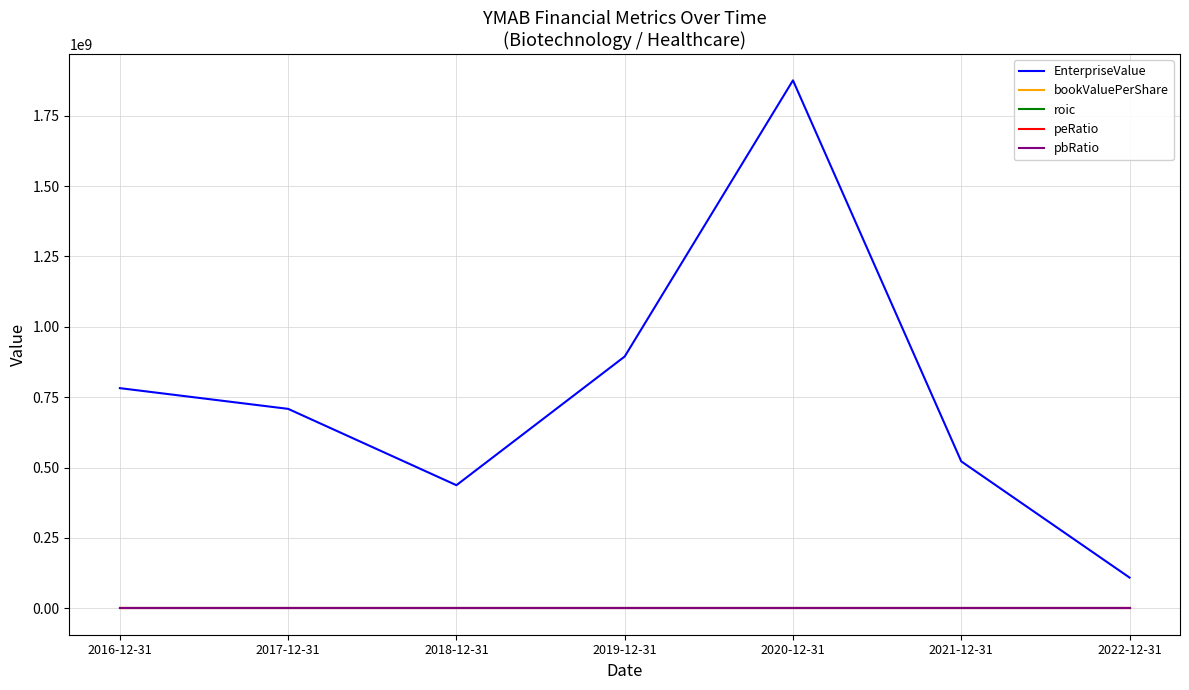

Which series has the widest spread of values?

EnterpriseValue